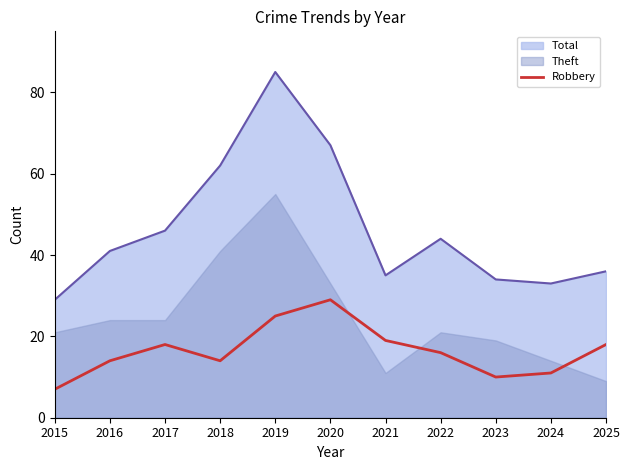

What is the highest value of the Total series?

85